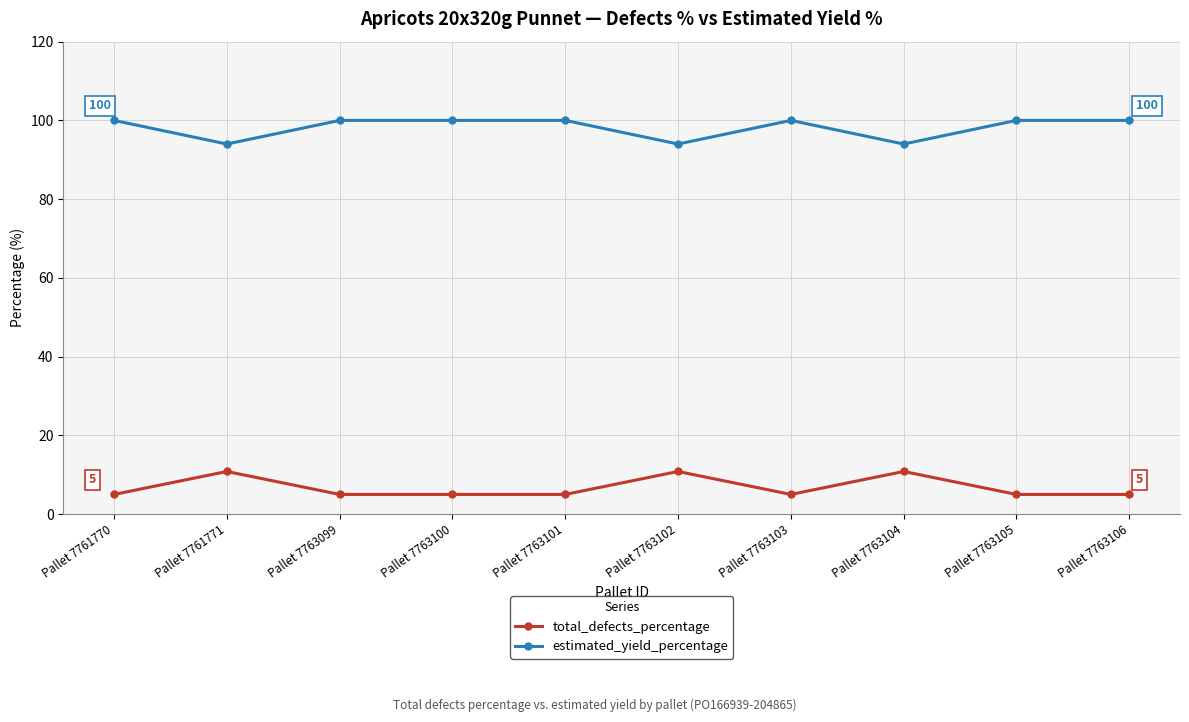

Reading left to right, list all the values displayed in this chart.

total_defects_percentage: 5.0	10.8	5.0	5.0	5.0	10.8	5.0	10.8	5.0	5.0
estimated_yield_percentage: 100.0	94.0	100.0	100.0	100.0	94.0	100.0	94.0	100.0	100.0